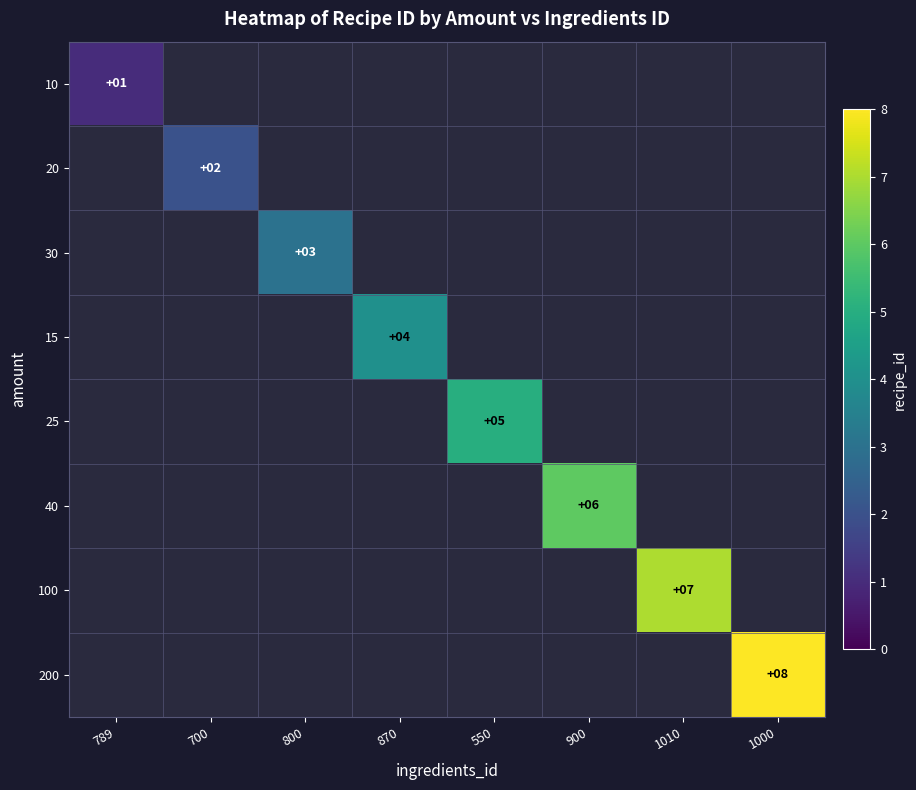

True or false: 30 has a value of 3 at 800.

True